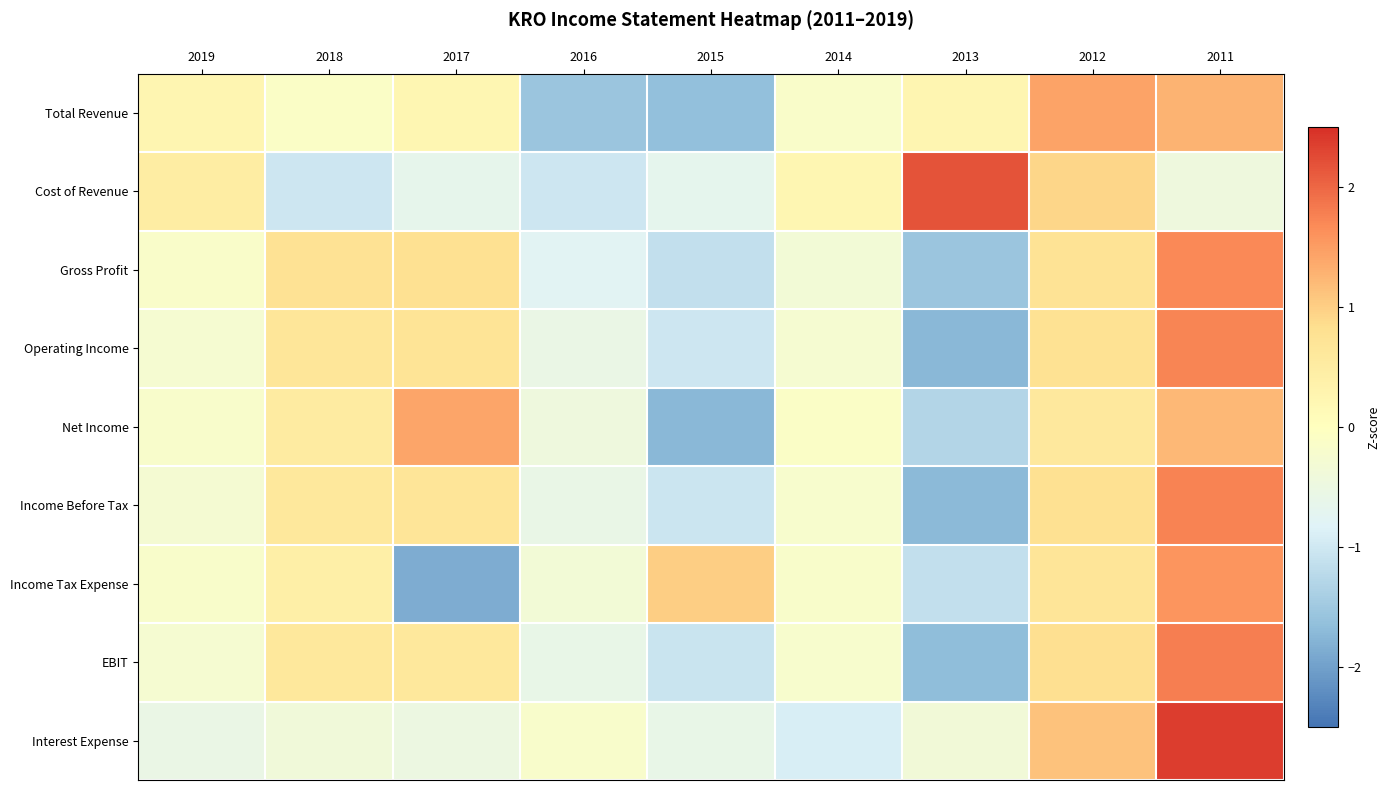

At which category is the sum across all series the highest?

2011